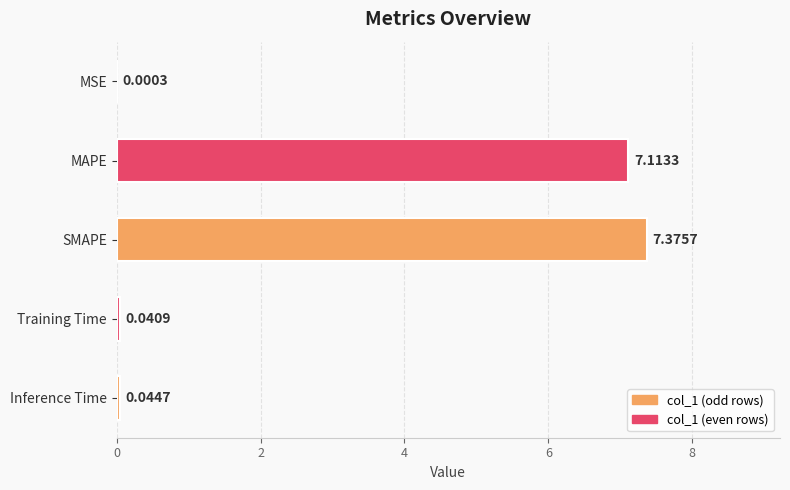

Where is the data nearest to the value 3?

Inference Time